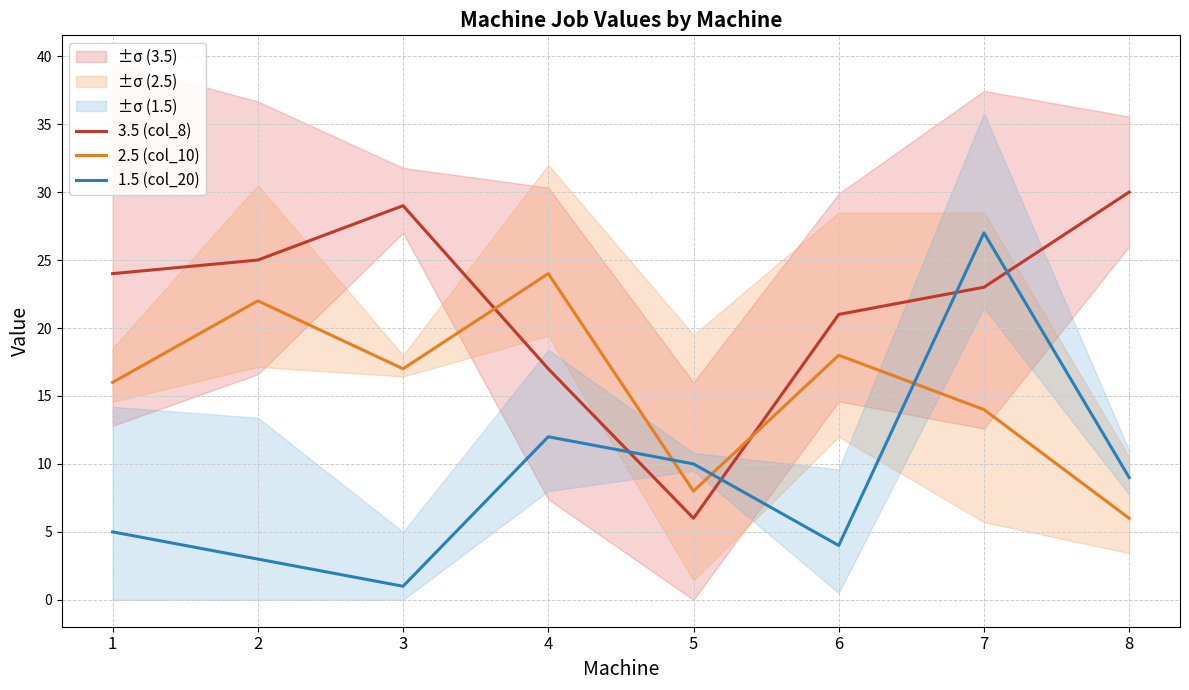

Does the chart have visible grid lines?

Yes